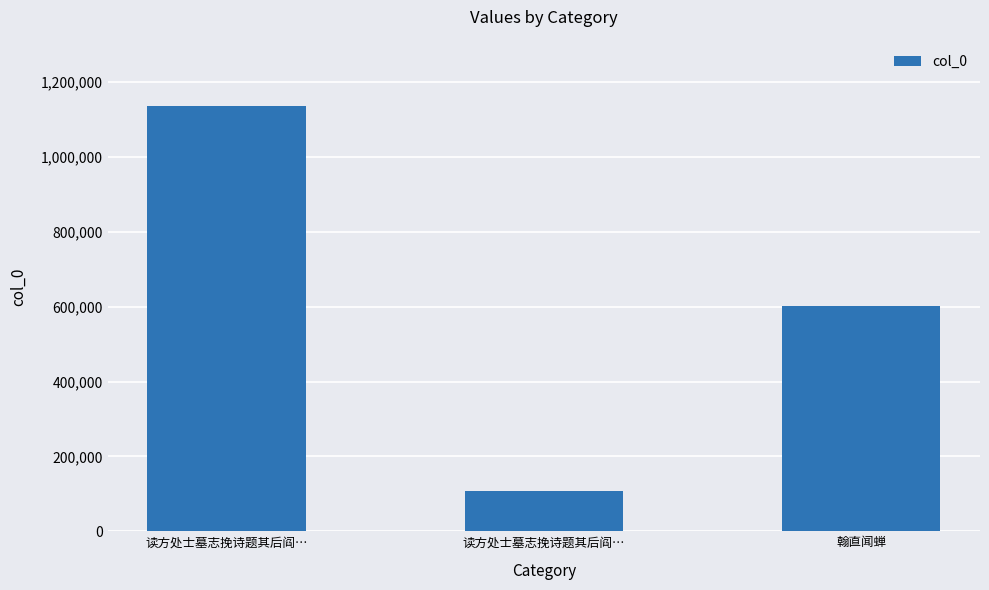

How many distinct data groups are displayed?

1